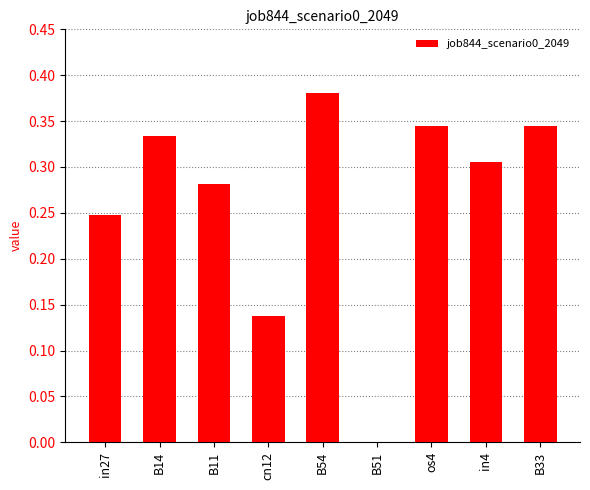

Is it true that the value at B51 is 0.0?

True